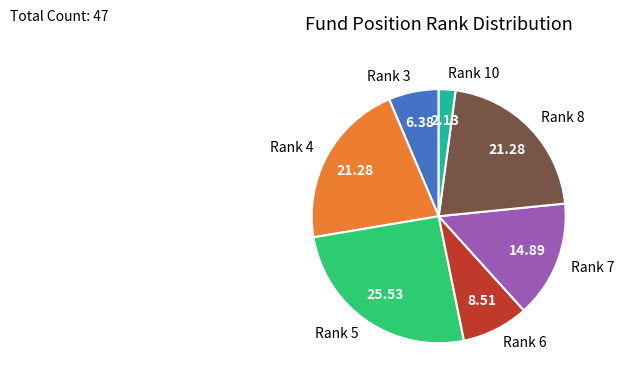

How many segments does this pie chart have?

7